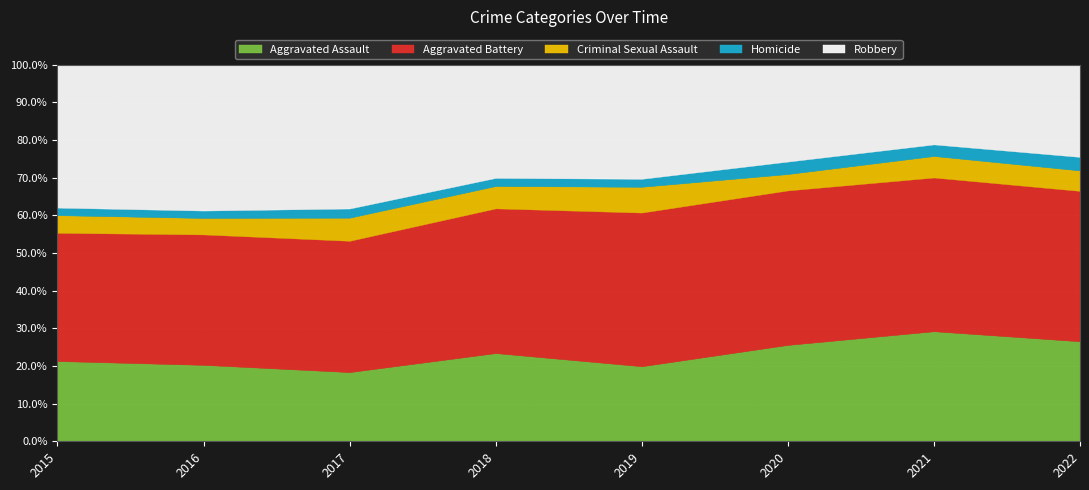

What is the total value across all series at 2021?

100.0